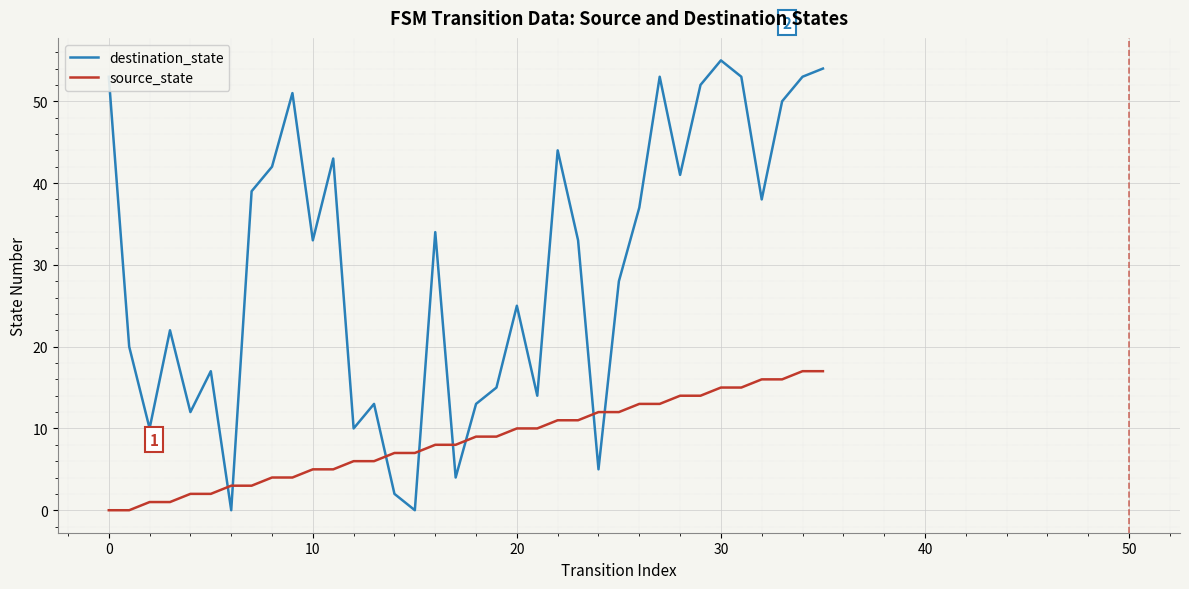

Which series has the widest spread of values?

destination_state